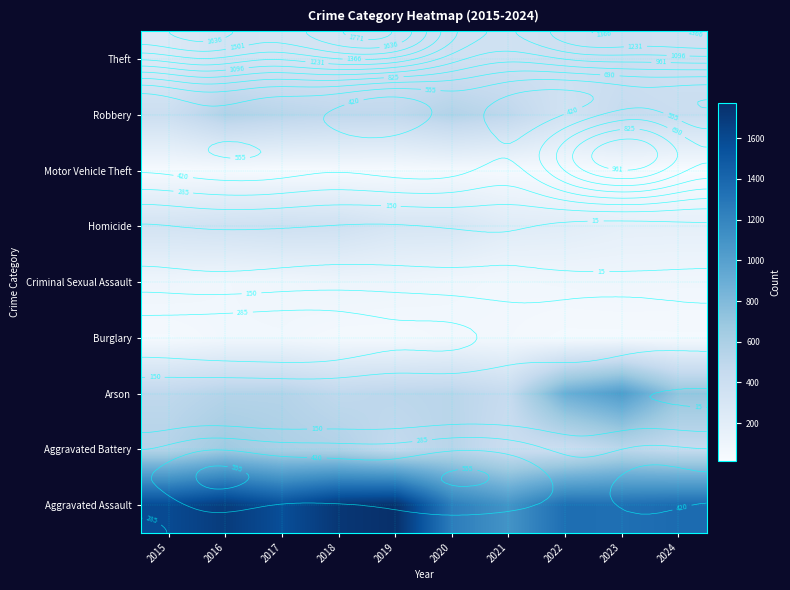

List the labels in order of Motor Vehicle Theft value, largest first.

2020, 2021, 2016, 2023, 2018, 2019, 2022, 2015, 2017, 2024